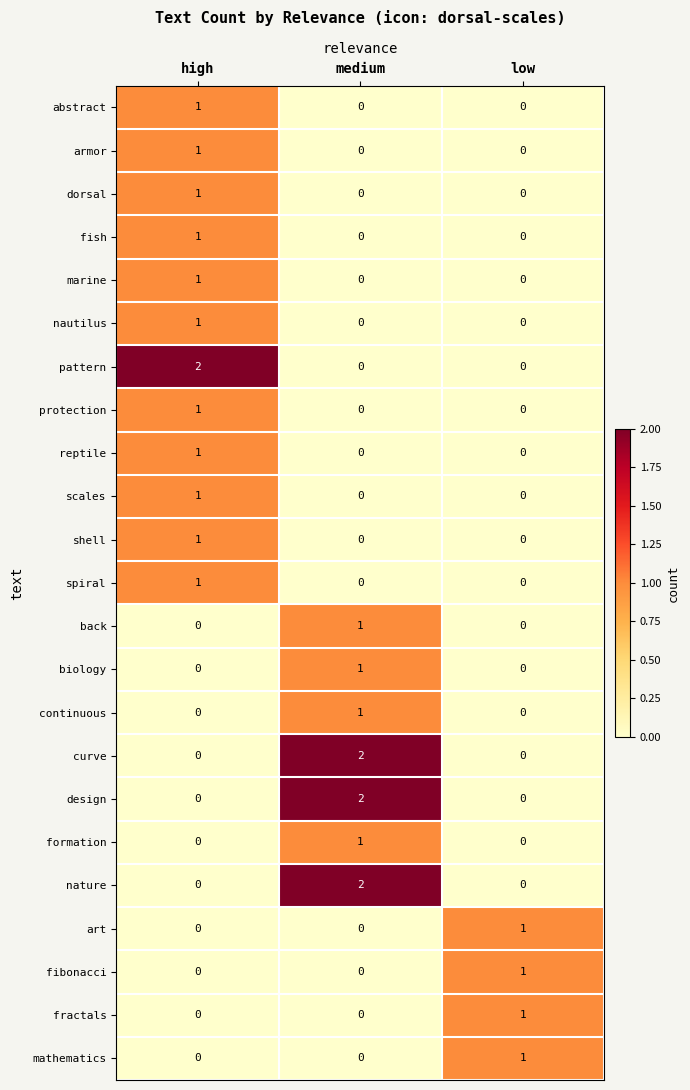

Count the abstract values in the range 0 to 1.

3